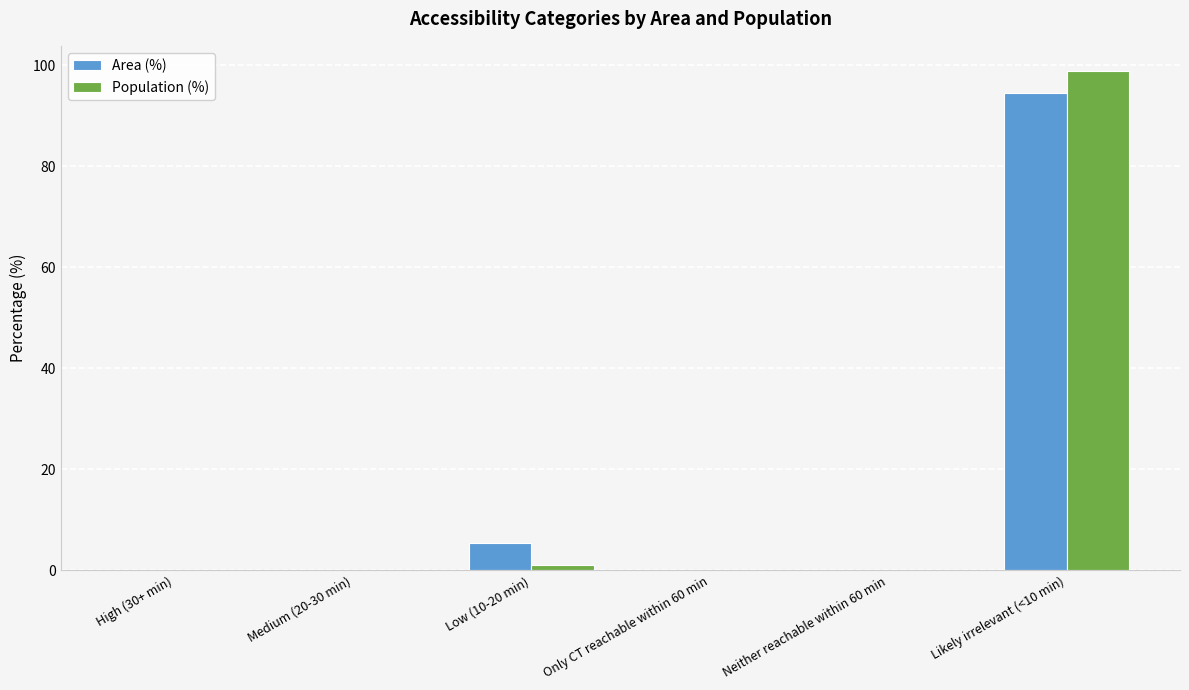

How many groups of bars are there?

6